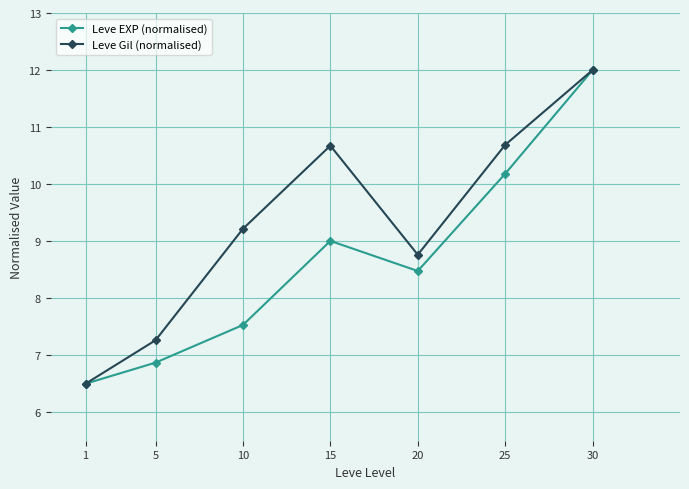

What is the difference between the maximum and minimum values in the Leve EXP (normalised) series?

5.5